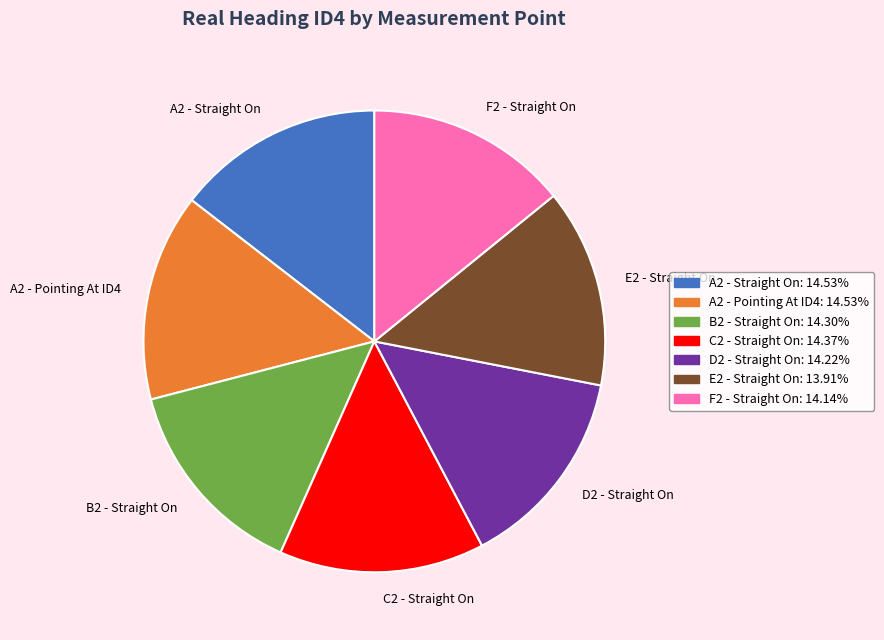

Count the number of slices in the pie.

7